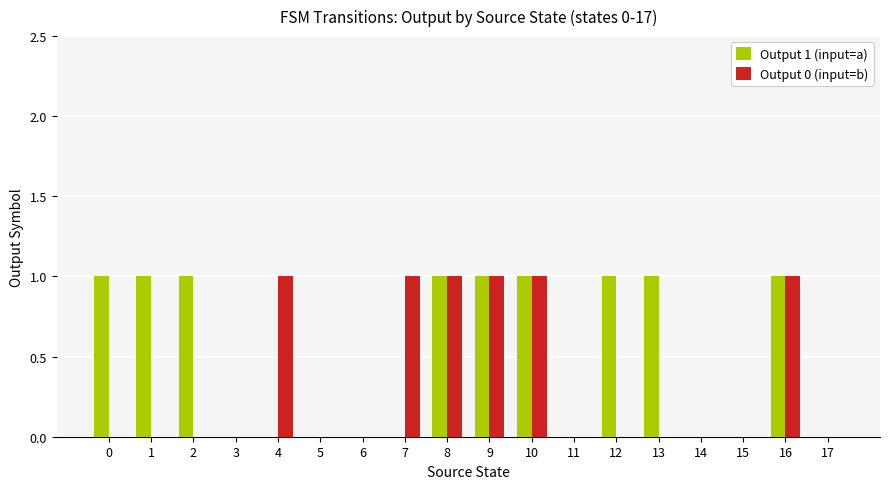

Which series changed the most between 1 and 5?

Output 1 (input=a)